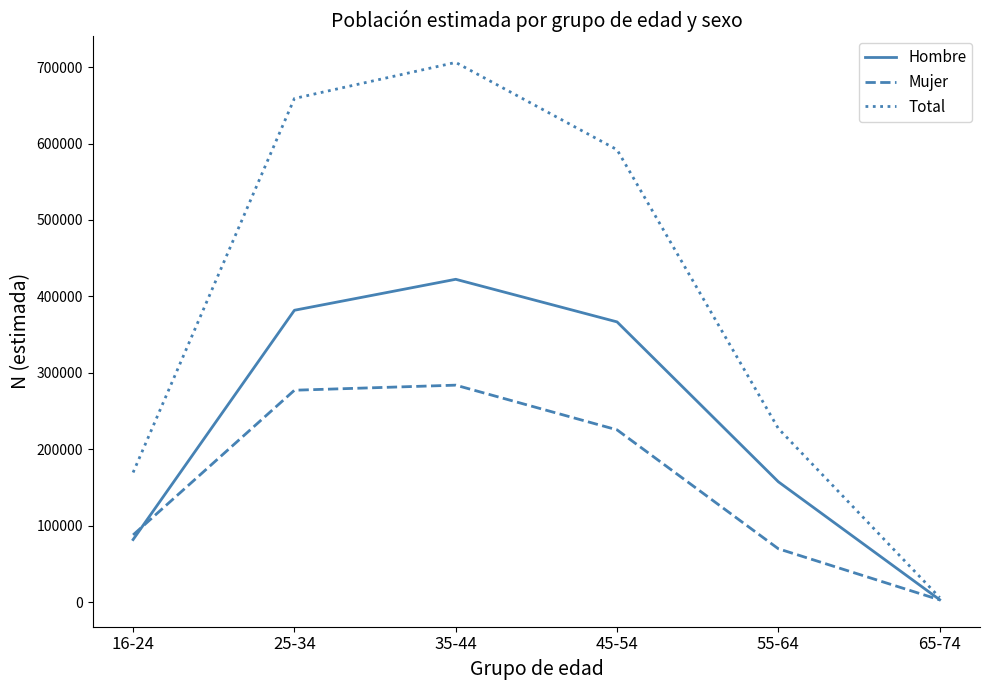

Which series has the largest total across all categories?

Total